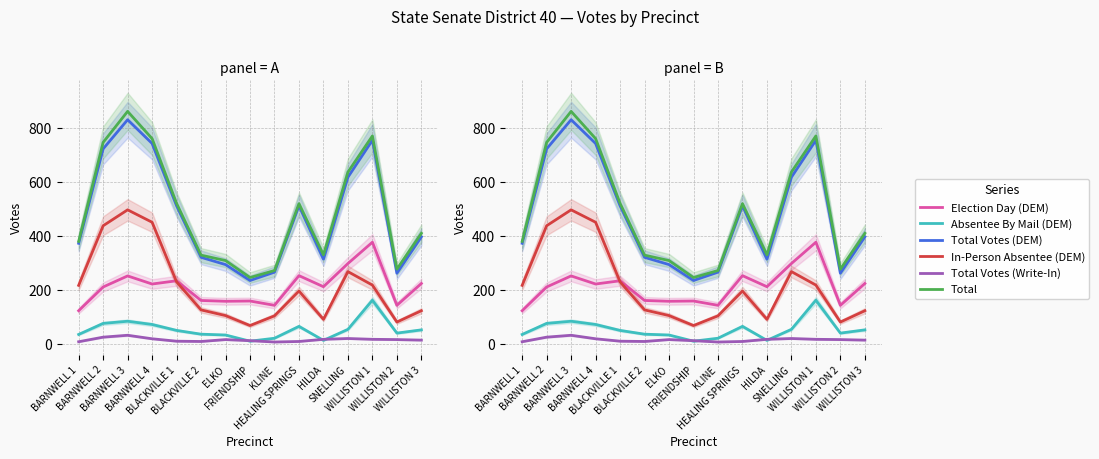

Which label corresponds to the largest value in the chart?

BARNWELL 3